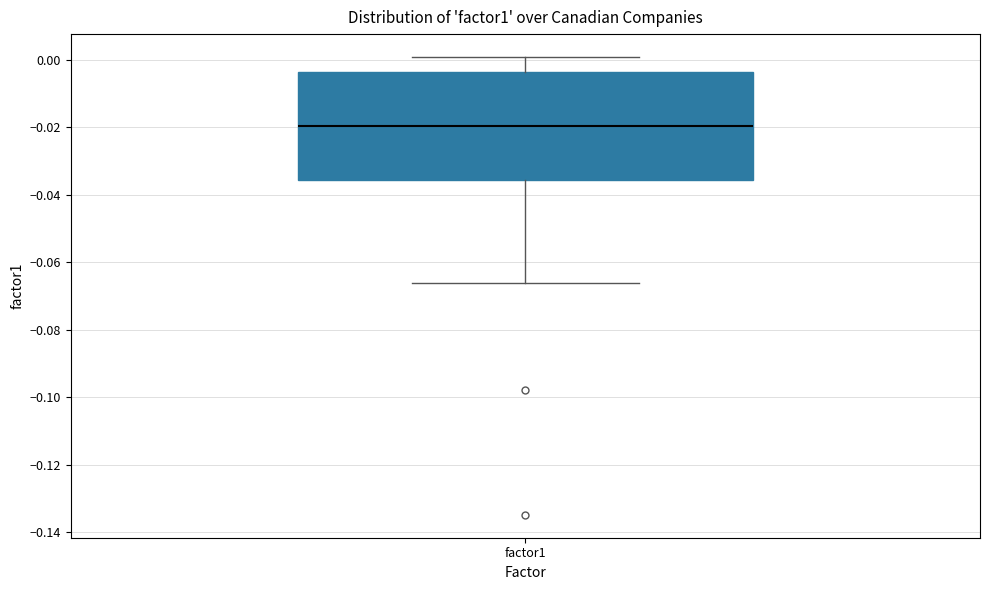

Read this box plot against the y-axis: the position of the median line, the range covered by the box, and the ends of both whiskers. The values are not printed on the chart, so give them approximately, as read against the axis.

median -0.020, box -0.036 to -0.004, whiskers -0.066 to 0.000